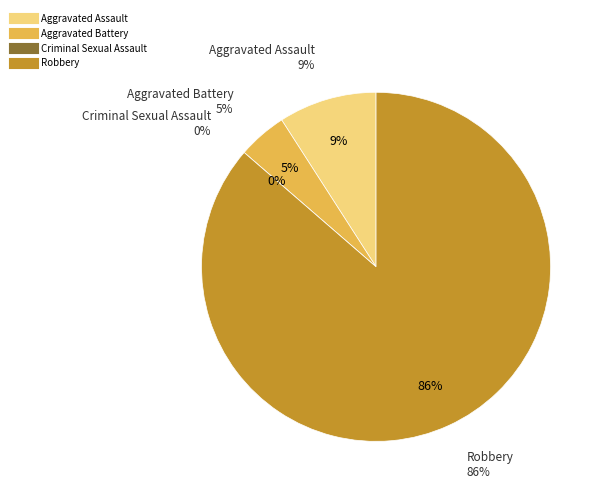

To the nearest percent, what is the combined percentage of Aggravated Battery and Criminal Sexual Assault?

5%